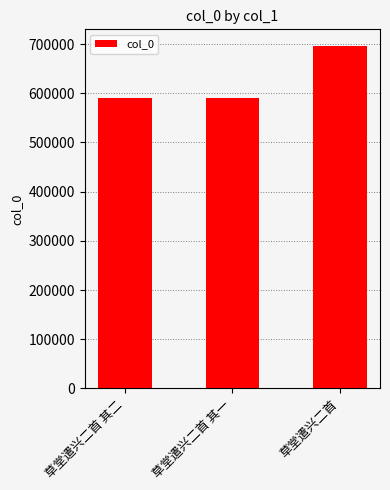

What is the label of the 3rd bar from the left?

草堂遣兴二首